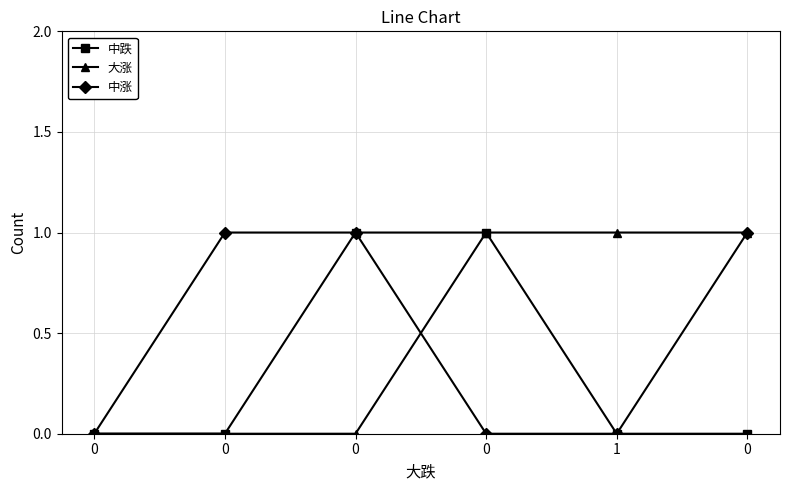

How many lines are shown in the chart?

3